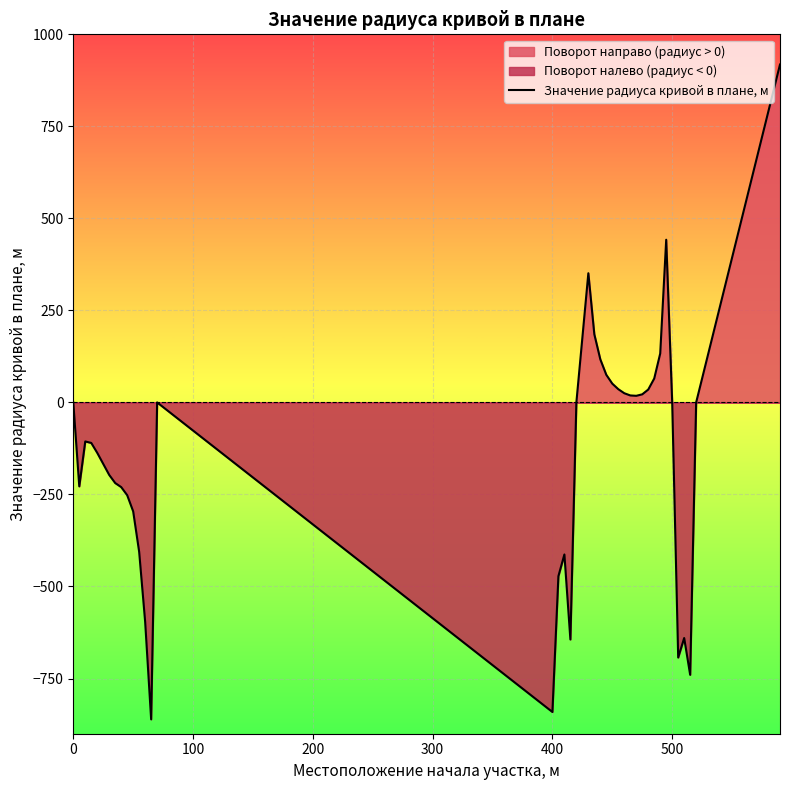

What is the difference between the second highest and second lowest values?

1283